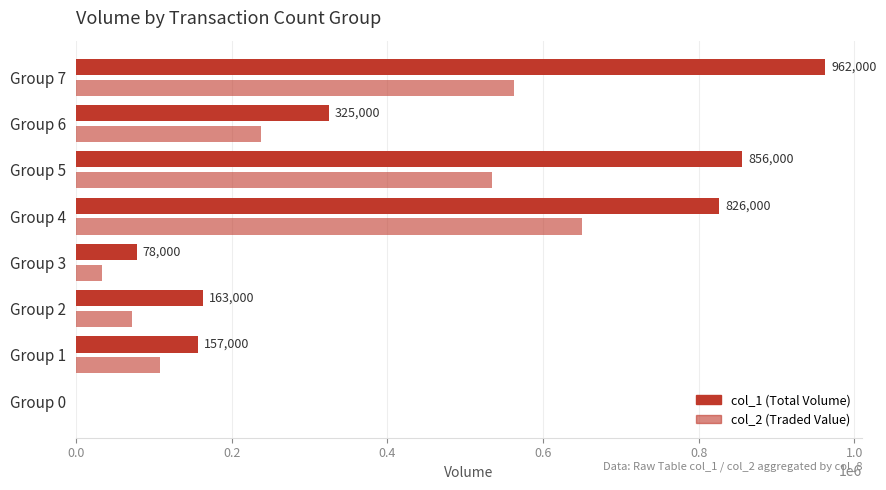

Count the number of categories in the chart.

8